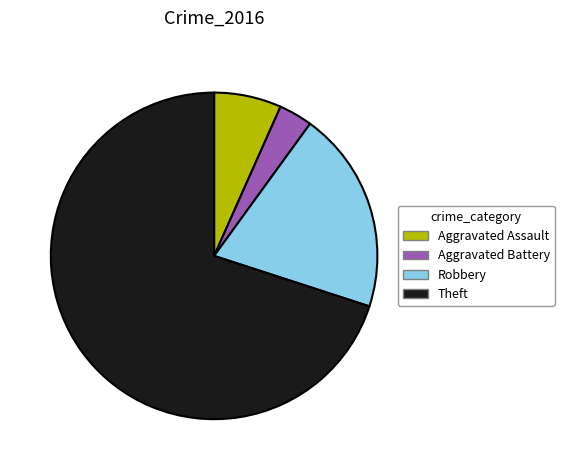

Is Theft the majority of the pie?

Yes